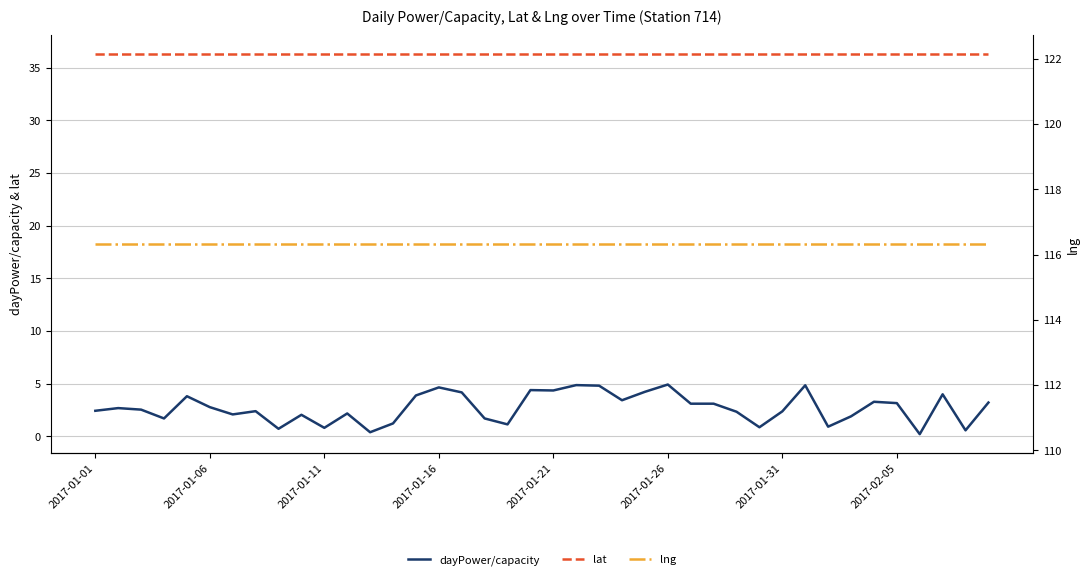

Which series has the largest range (max minus min)?

dayPower/capacity